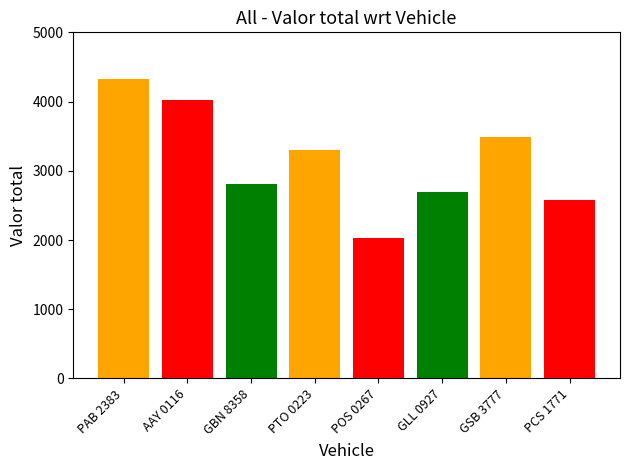

Rank the categories by value from highest to lowest.

PAB 2383, AAY 0116, GSB 3777, PTO 0223, GBN 8358, GLL 0927, PCS 1771, POS 0267